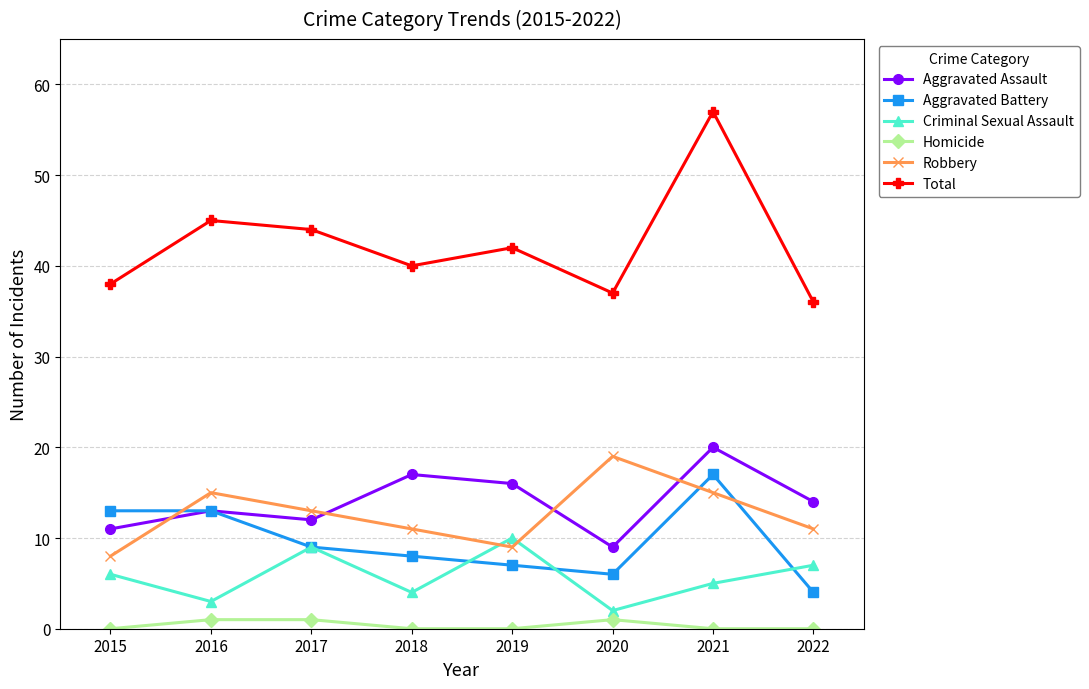

What is the spread (max minus min) of values at 2018?

40